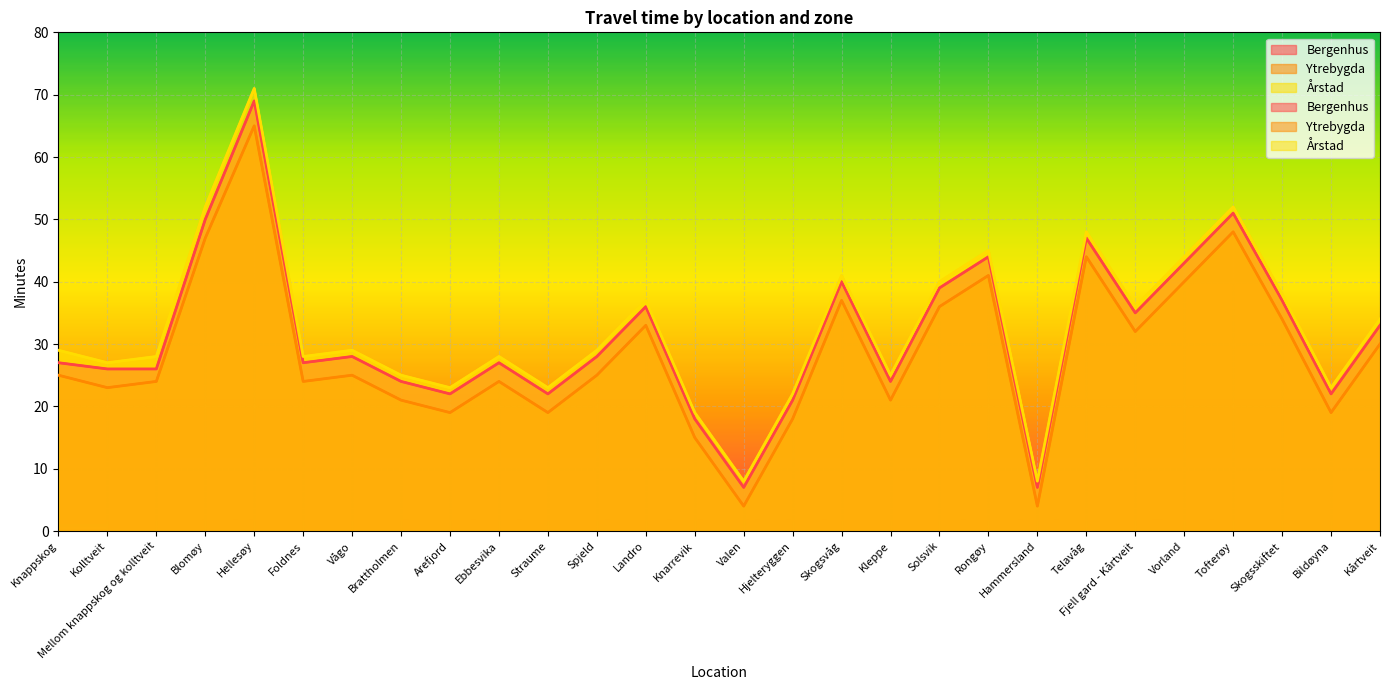

What is the value of the Ytrebygda point at the 27th from the left?

19